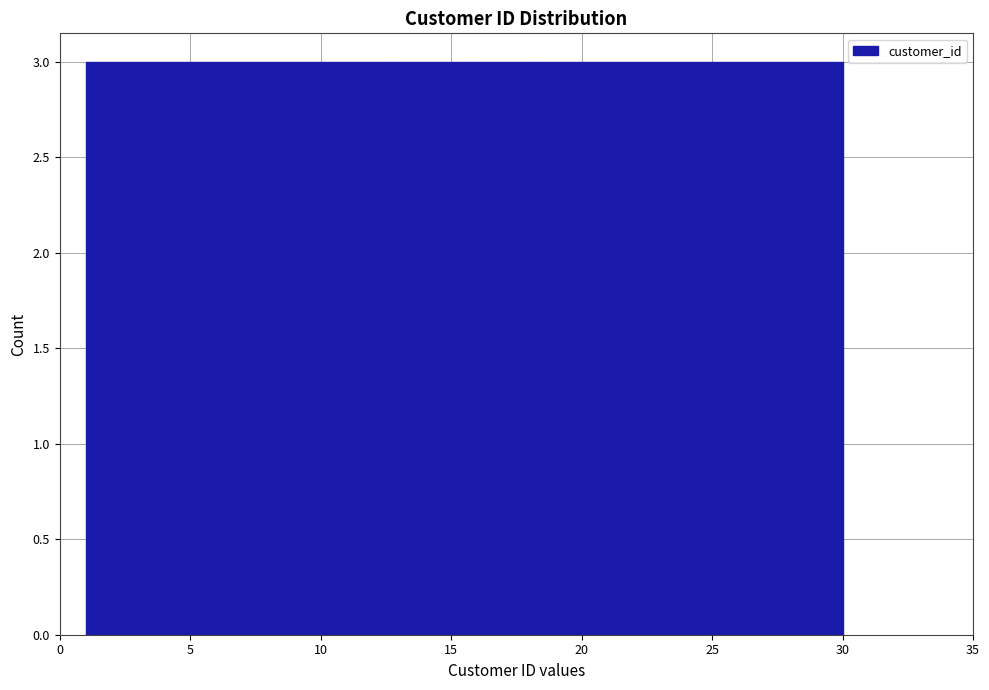

Reading left to right, list every bar in this chart as the range it spans on the x-axis followed by its height. Neither the bar edges nor the heights are printed on the chart, so give them approximately, as read against the axes.

1.0 to 3.9: 3
3.9 to 6.8: 3
6.8 to 9.7: 3
9.7 to 12.6: 3
12.6 to 15.5: 3
15.5 to 18.4: 3
18.4 to 21.3: 3
21.3 to 24.2: 3
24.2 to 27.1: 3
27.1 to 30.0: 3